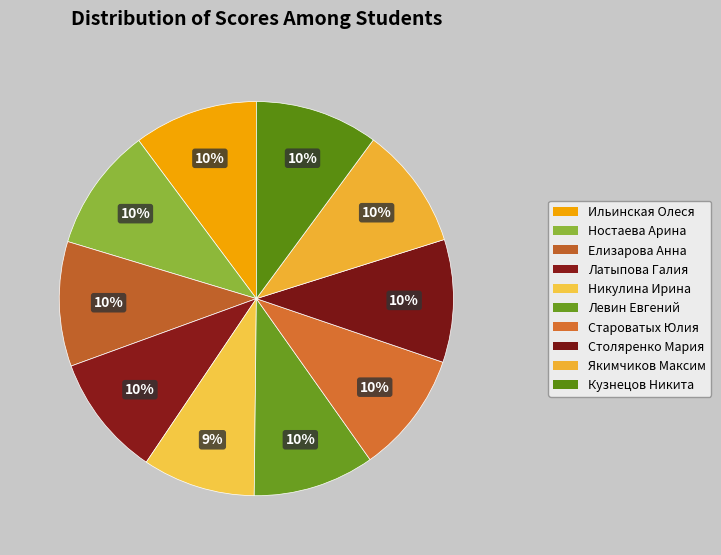

What percentage is the Ностаева Арина slice, to the nearest percent?

10%